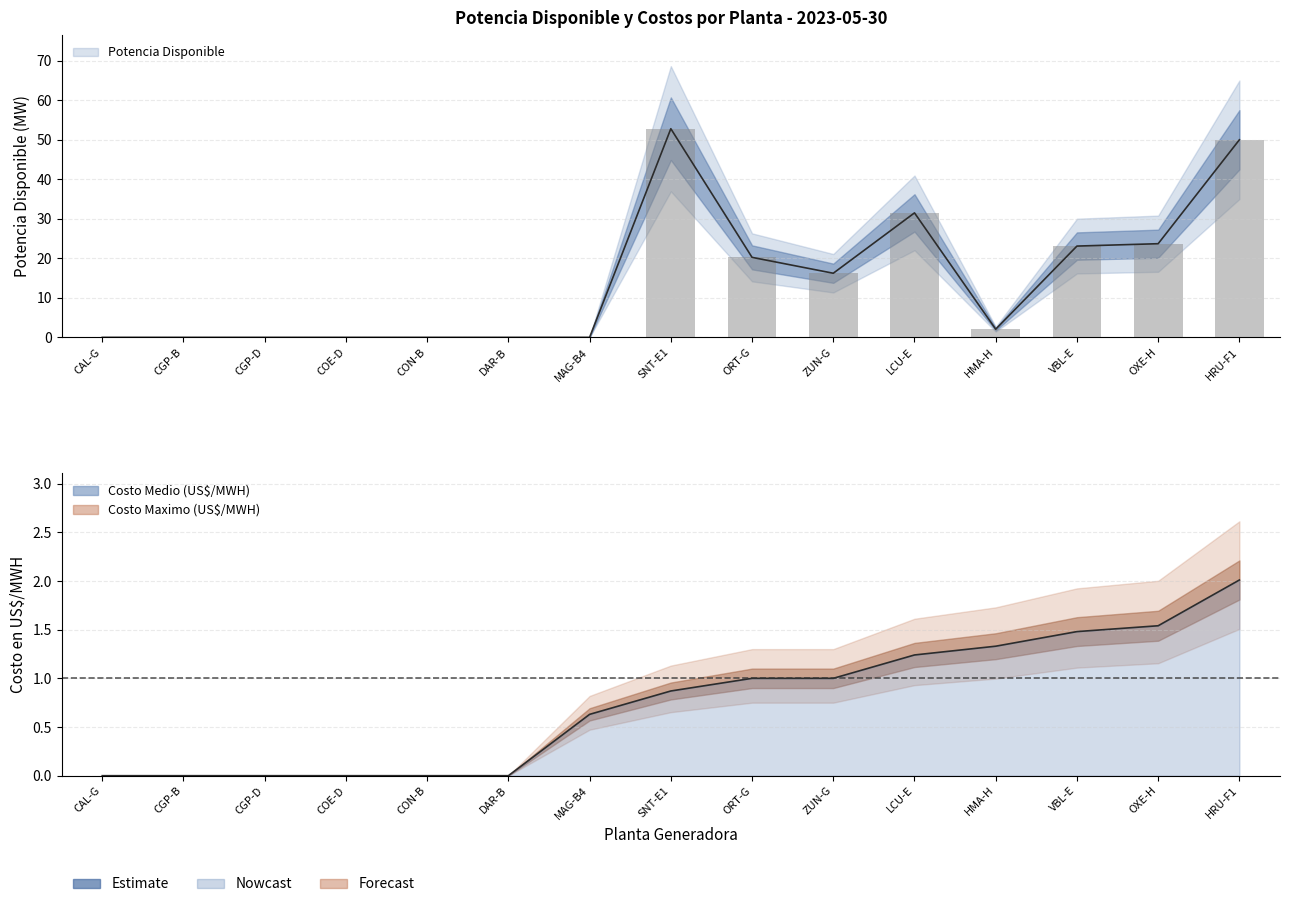

At which label is Potencia Disponible closest to 26?

OXE-H